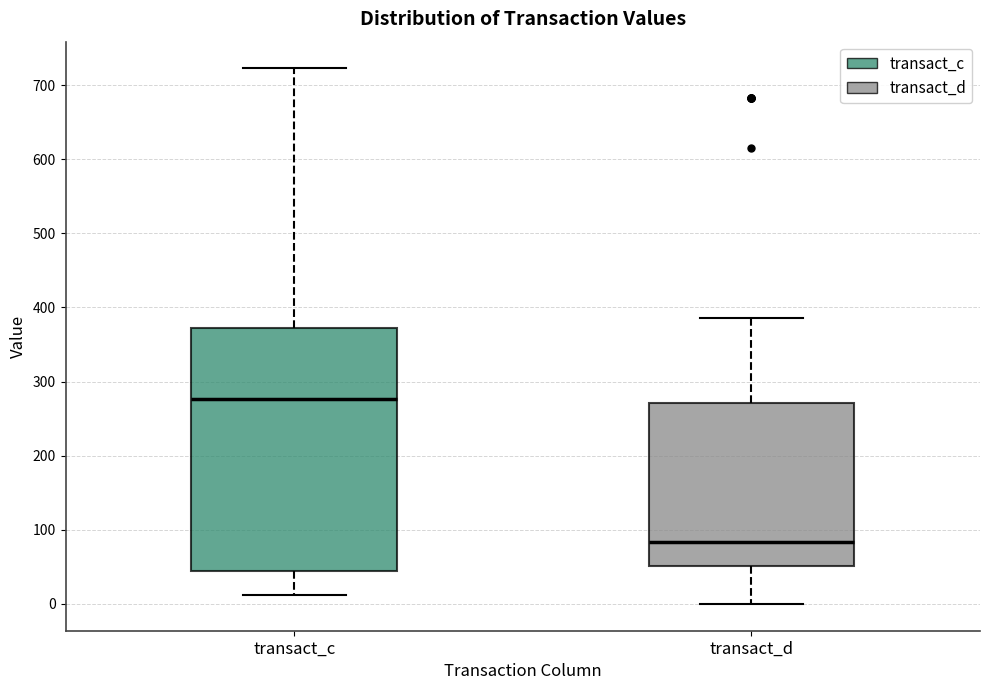

Reading left to right, transcribe this box plot: for each box, give where its median line is, the range the box spans, and where its two whiskers end, as read against the y-axis. The values are not printed on the chart, so give them approximately, as read against the axis.

transact_c: median 280, box 40 to 370, whiskers 10 to 720
transact_d: median 80, box 50 to 270, whiskers 0 to 390